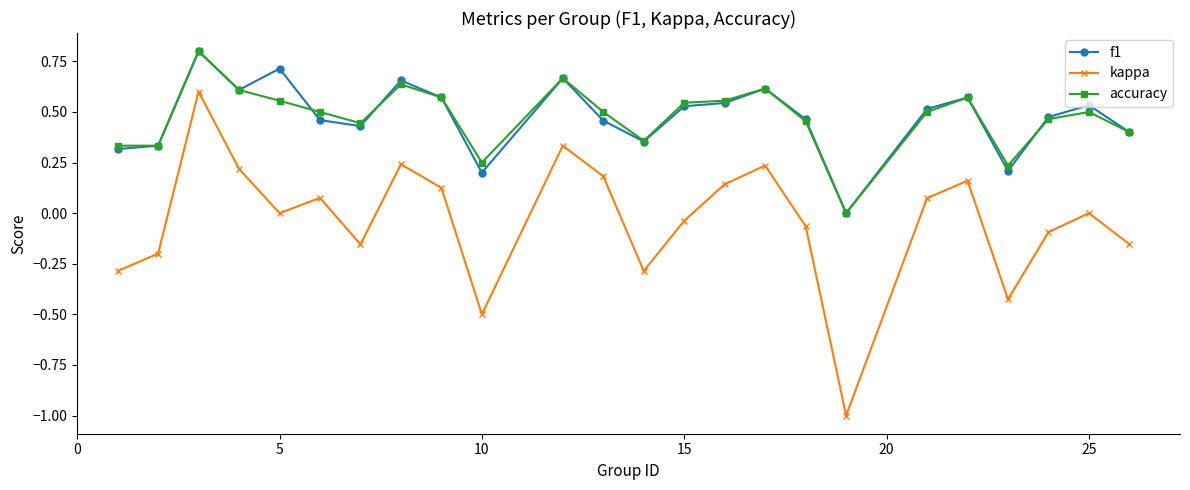

Does the chart have visible grid lines?

No